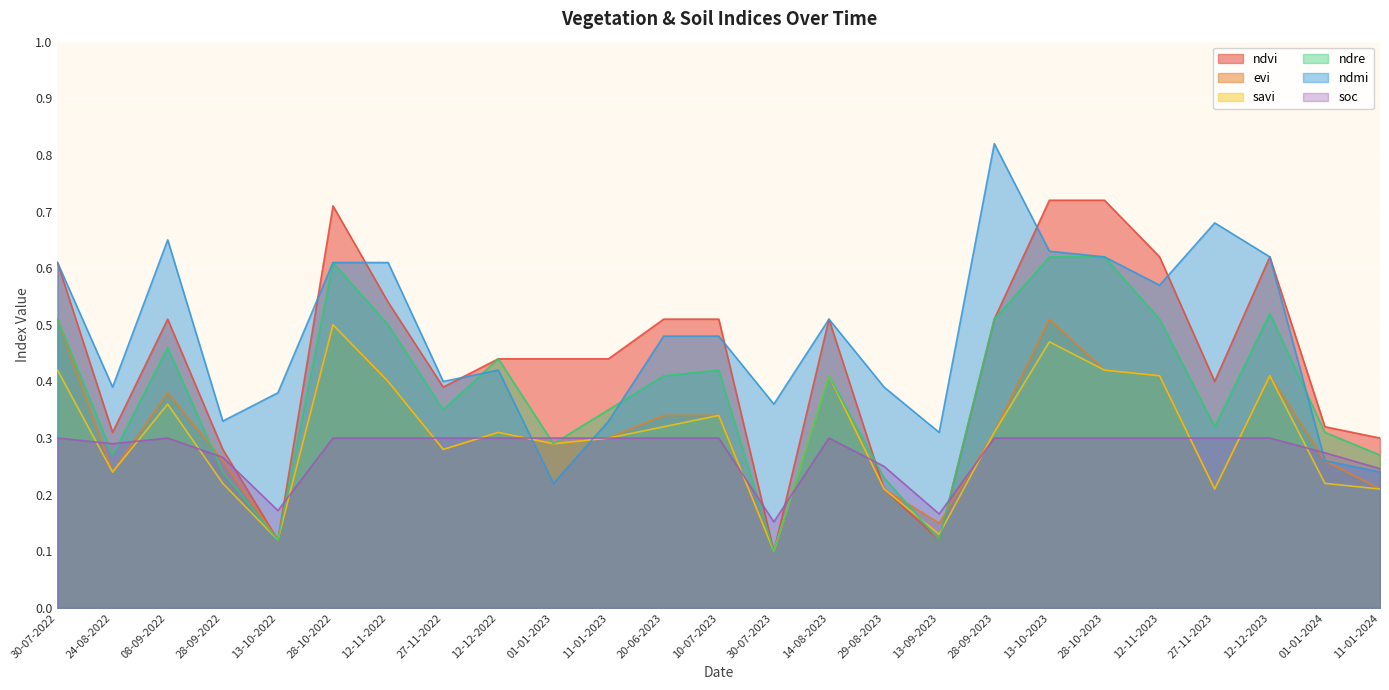

Is it true that evi equals 0.3 at 13-10-2023?

False